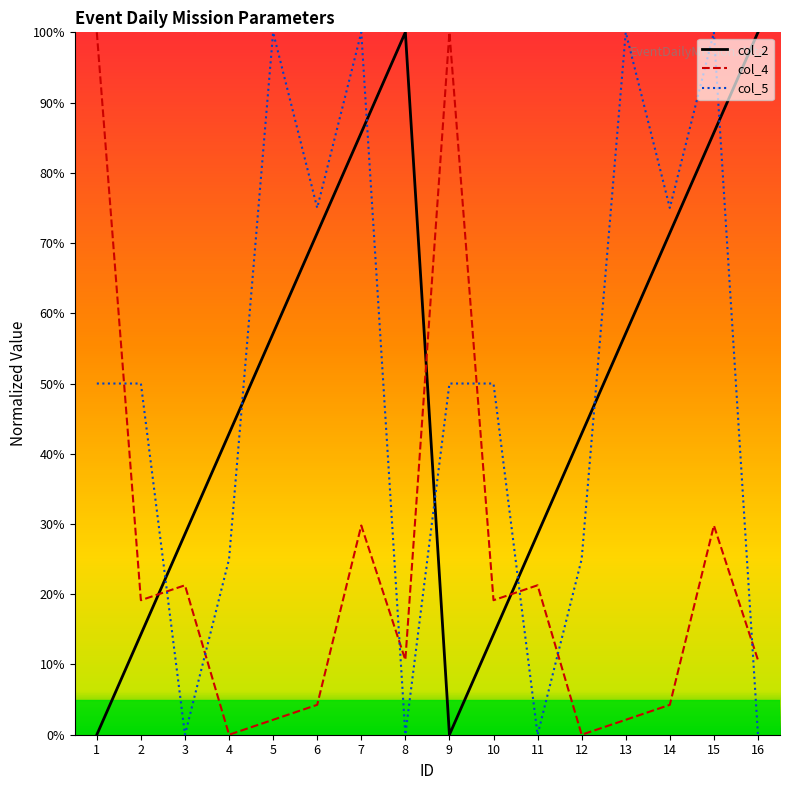

Does the chart display data point markers on the line(s)?

No